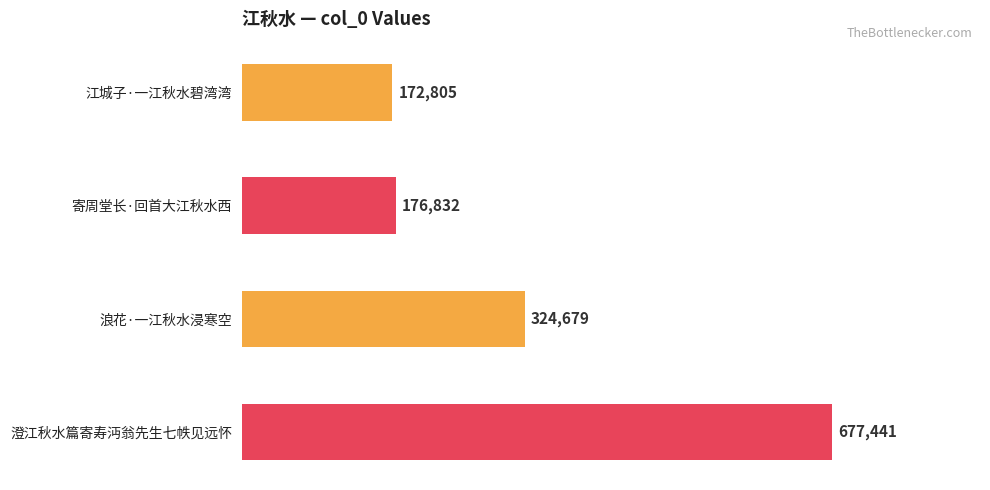

What is the label of the 2nd bar from the bottom?

浪花·一江秋水浸寒空